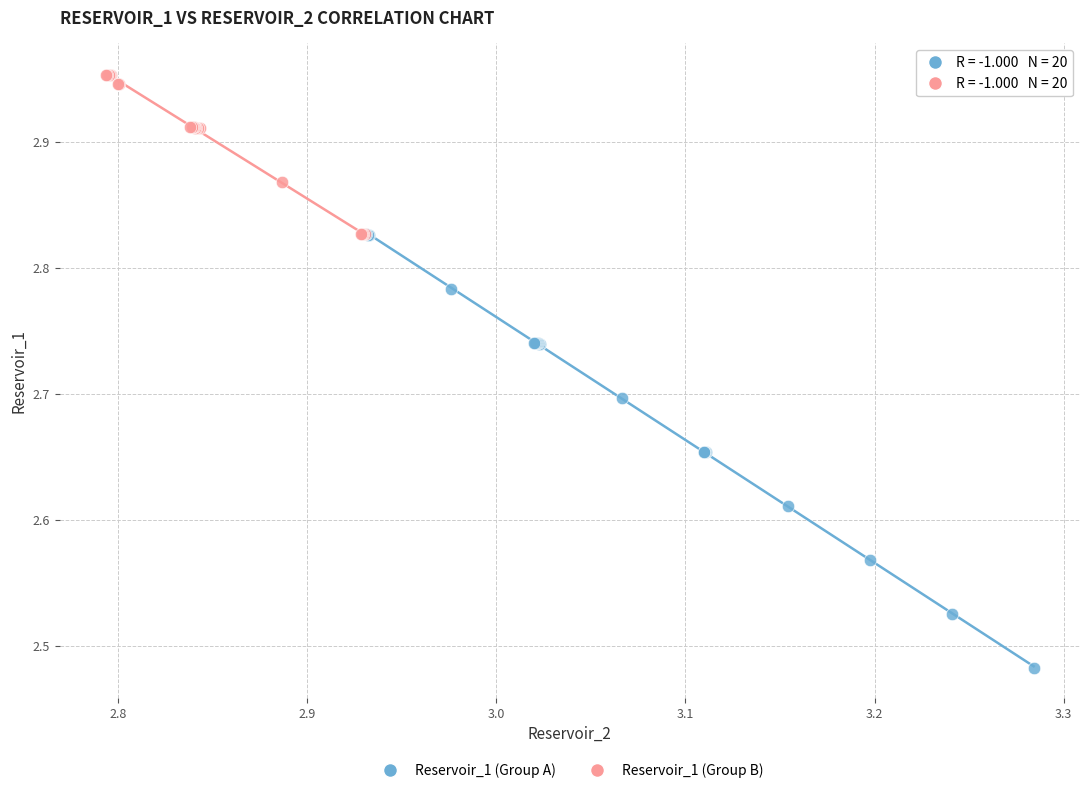

Which series has the widest spread of Y values?

Reservoir_1 (Group A)